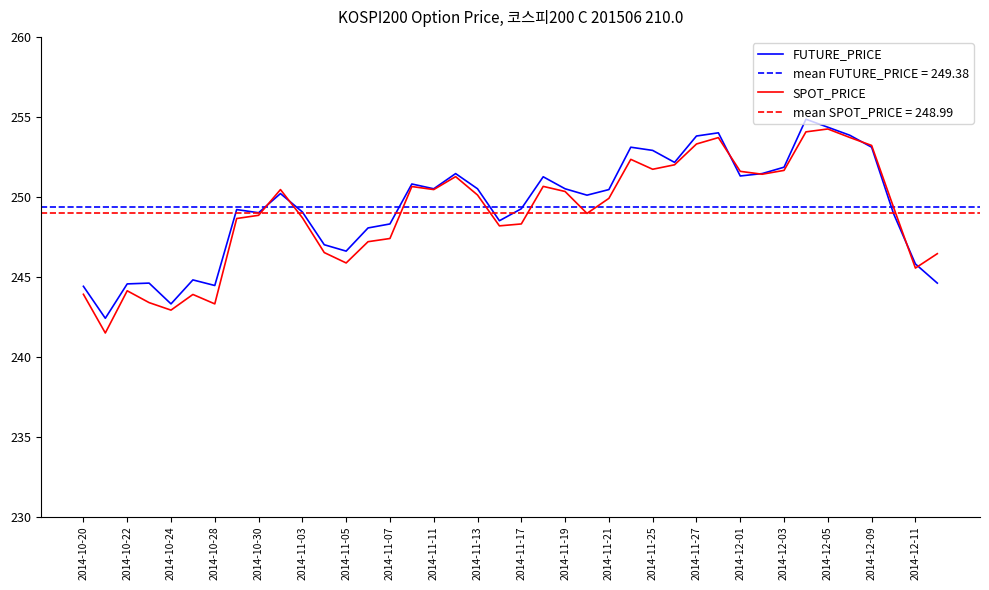

The SPOT_PRICE series shows 253.2 at 2014-12-09. True or false?

True